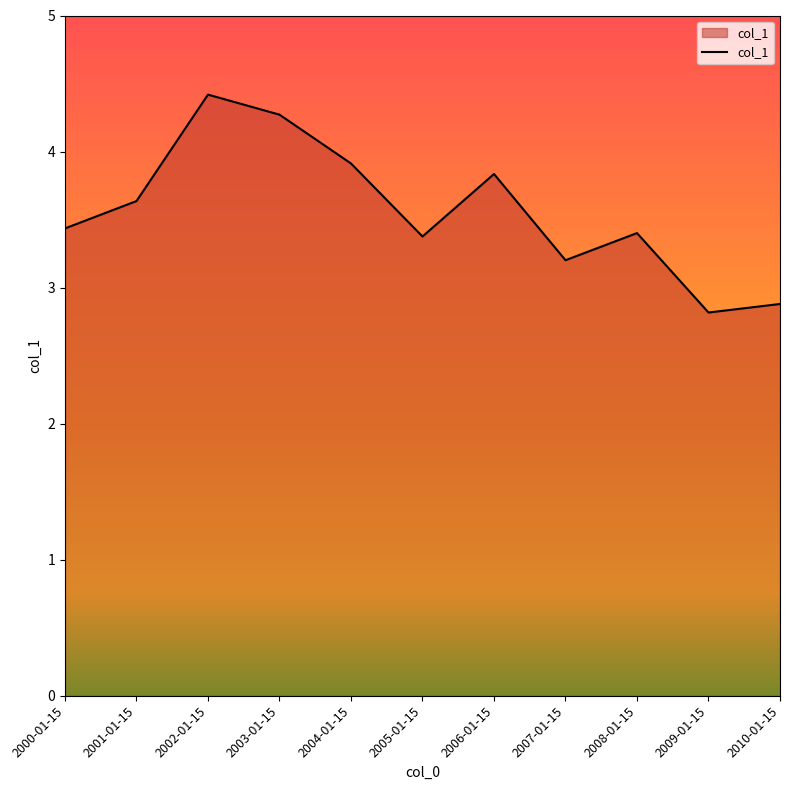

Reading left to right, extract all data points from this chart.

3.4	3.6	4.4	4.3	3.9	3.4	3.8	3.2	3.4	2.8	2.9